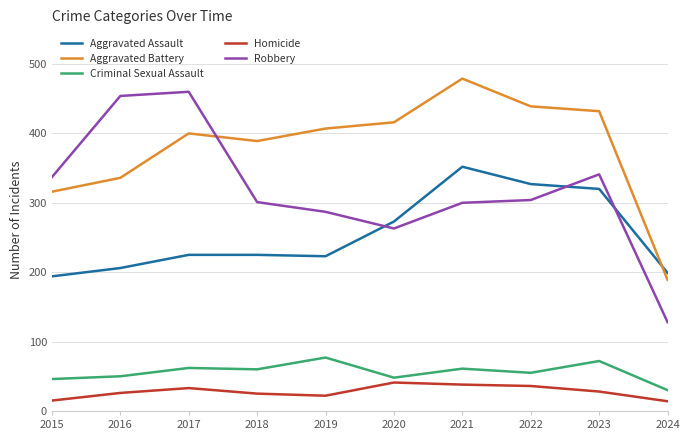

True or false: Robbery and Criminal Sexual Assault intersect in this chart.

False